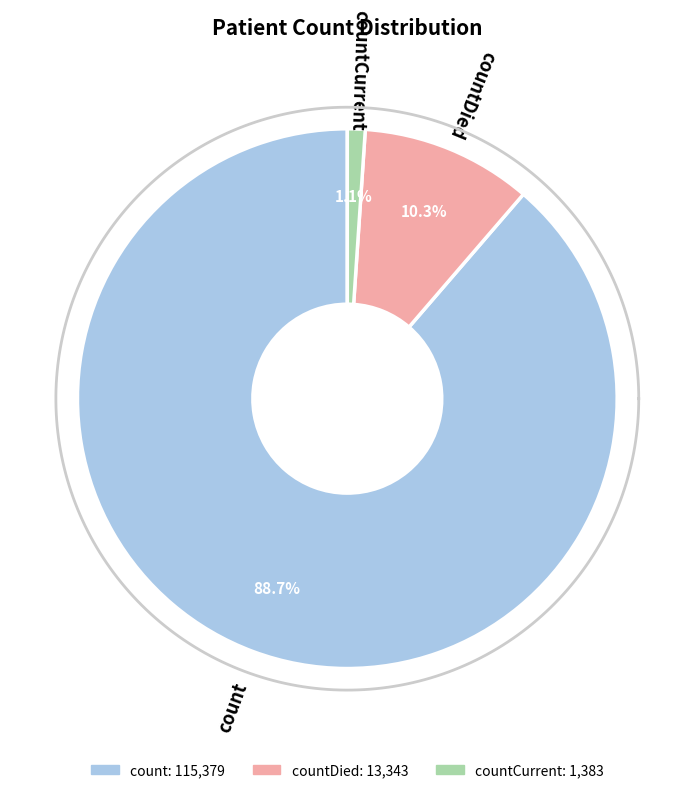

Rank the categories by value from highest to lowest.

count, countDied, countCurrent